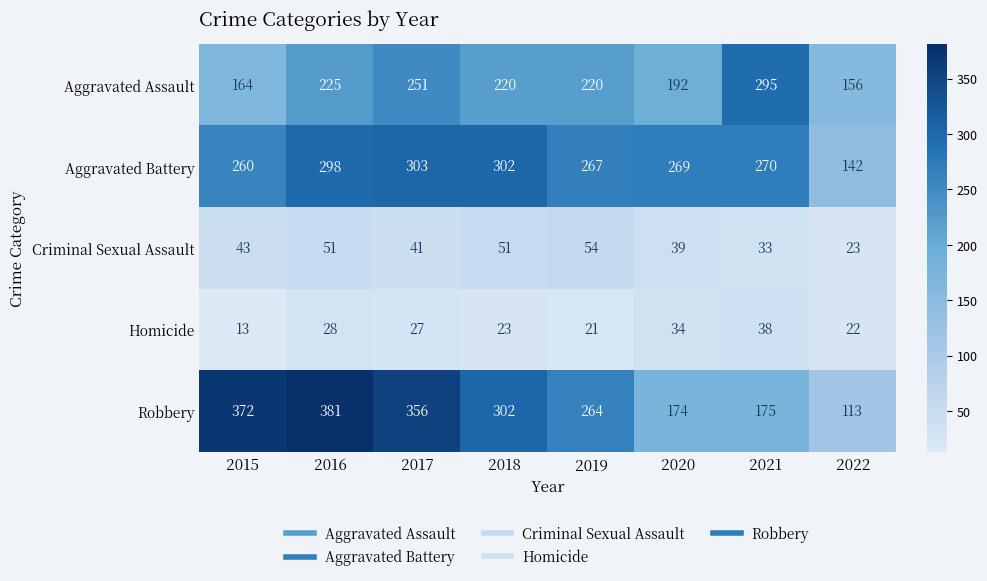

The value of Homicide at 2015 is 13. True or false?

True